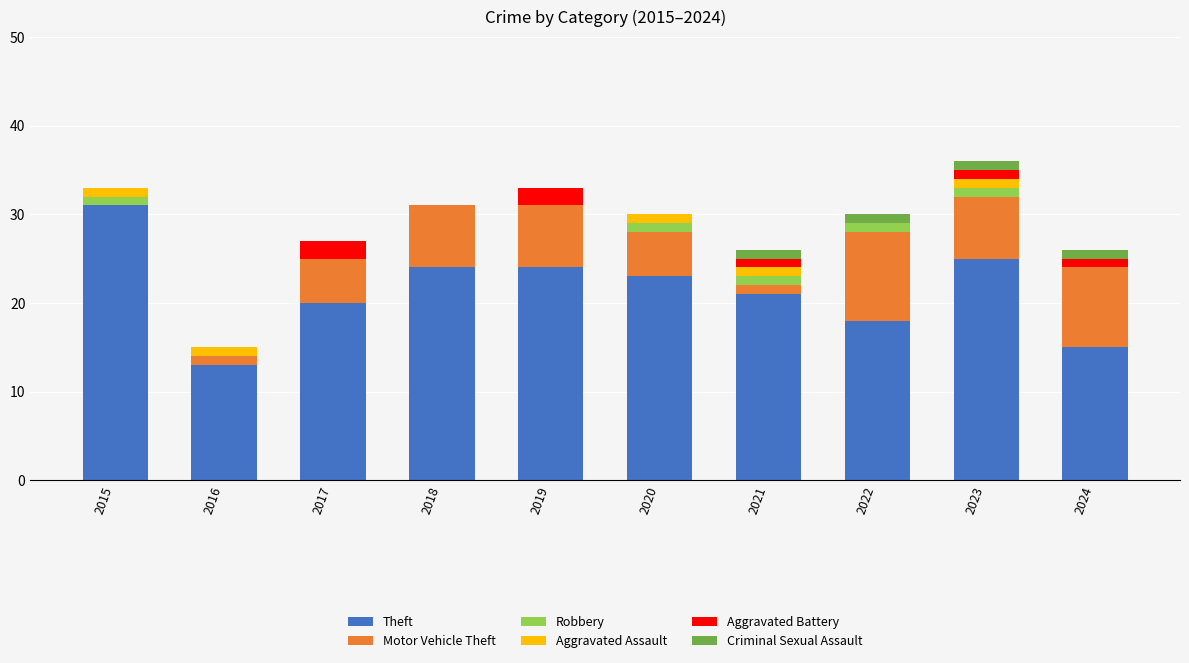

What is the total value across all series at 2020?

30